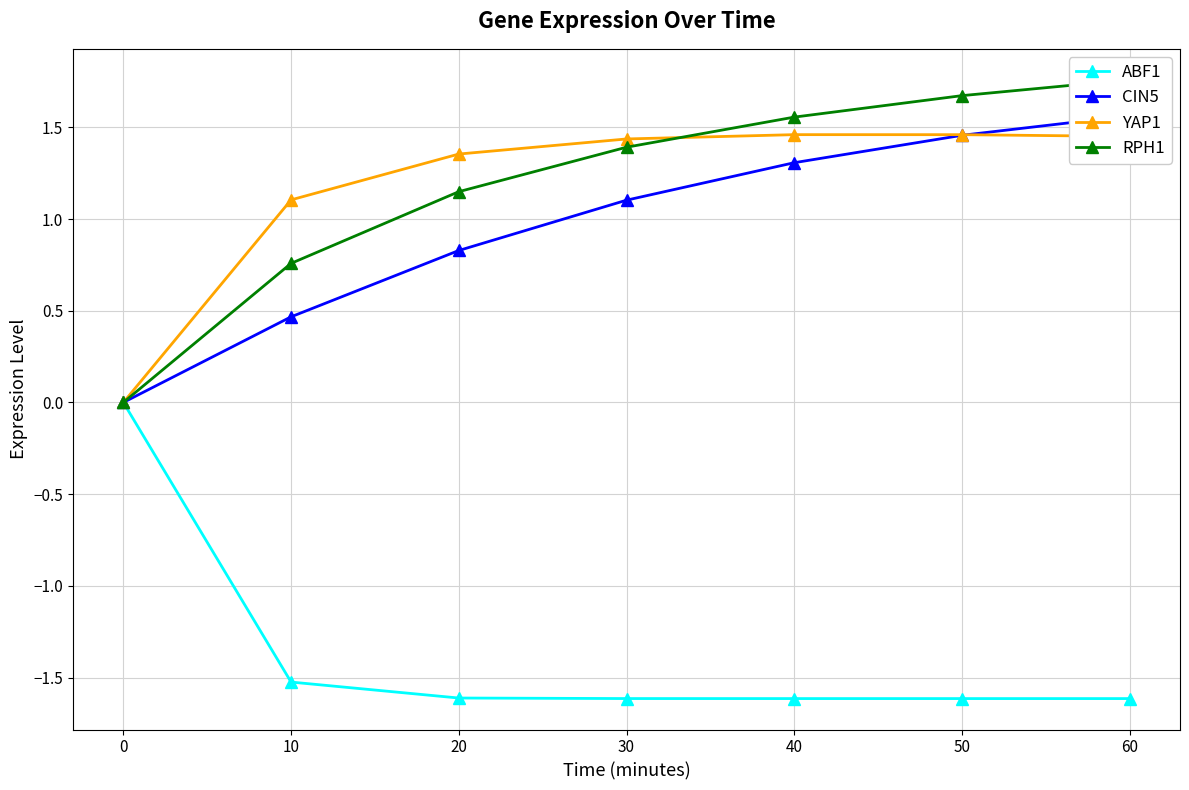

What are all the series names shown in the legend?

ABF1, CIN5, YAP1, RPH1